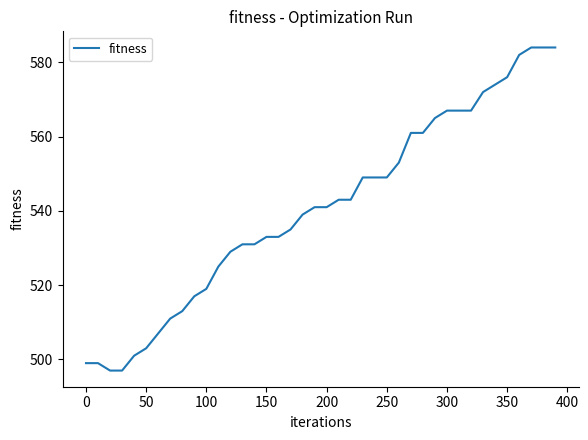

What is the sum of all values?

21631